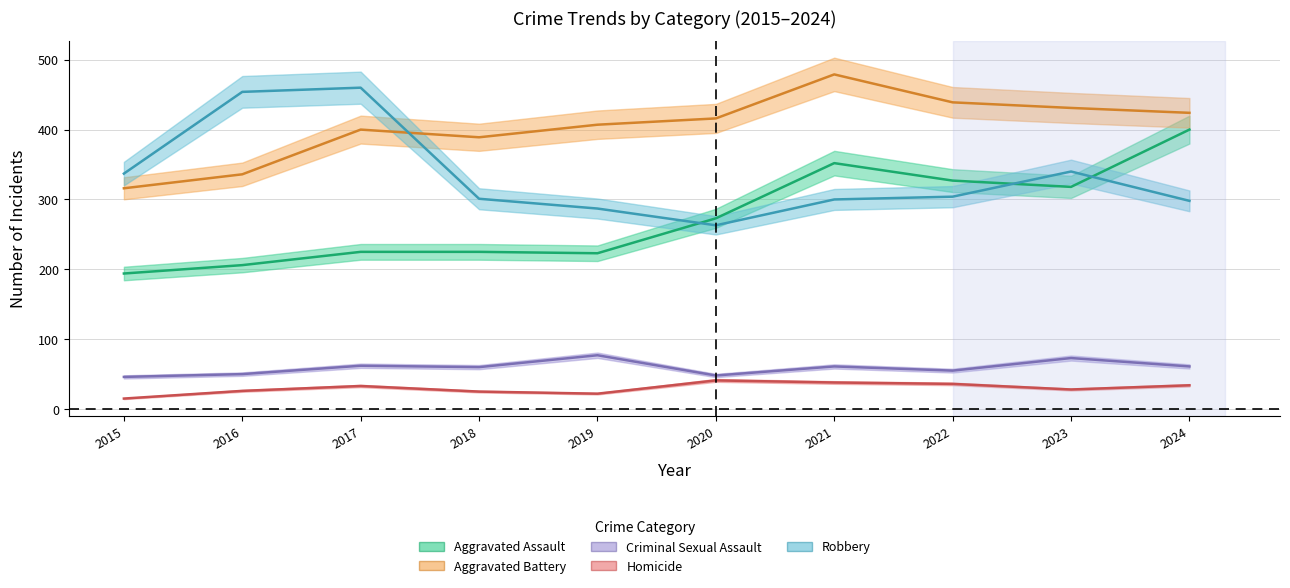

Which has a higher value, 2021 or 2015?

2021